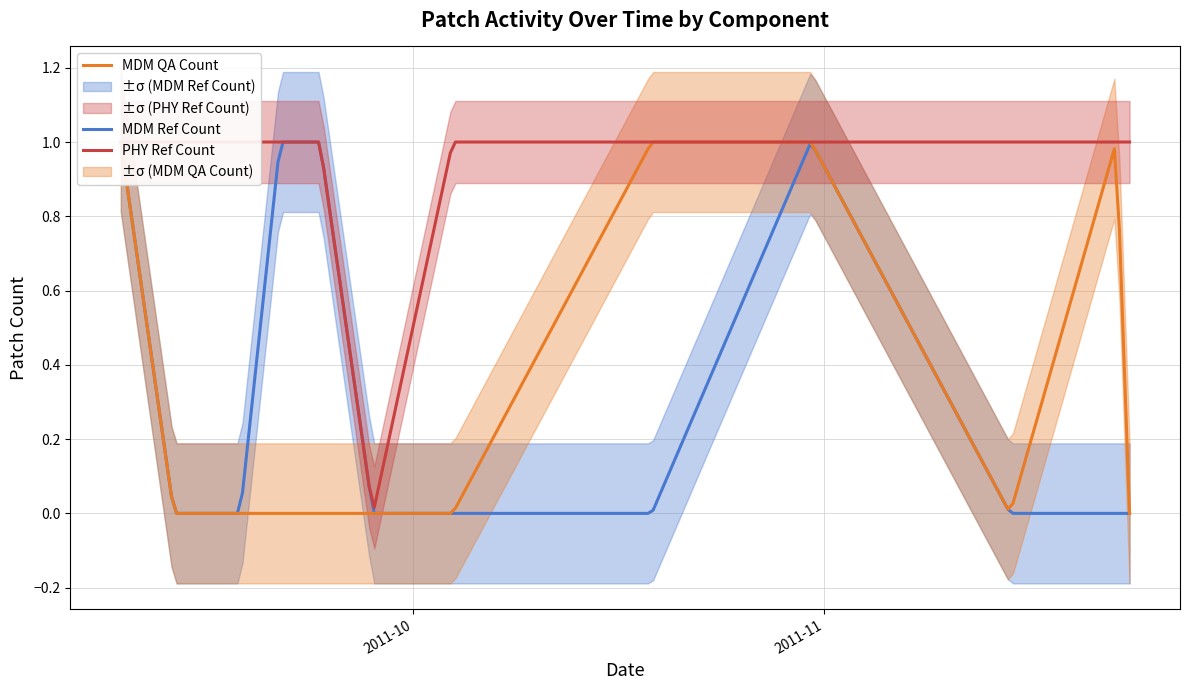

Reading right to left, what are all the values shown in this chart?

MDM Ref Count: 0	0	0	1	0	0	0	1	1	0	0	1
MDM QA Count: 0	1	0	1	1	0	0	0	0	0	0	1
PHY Ref Count: 1	1	1	1	1	1	0	1	1	1	1	1